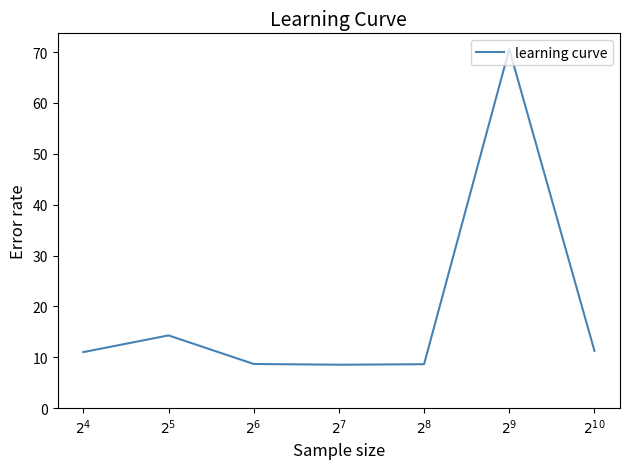

What is the maximum value shown in the chart?

70.6